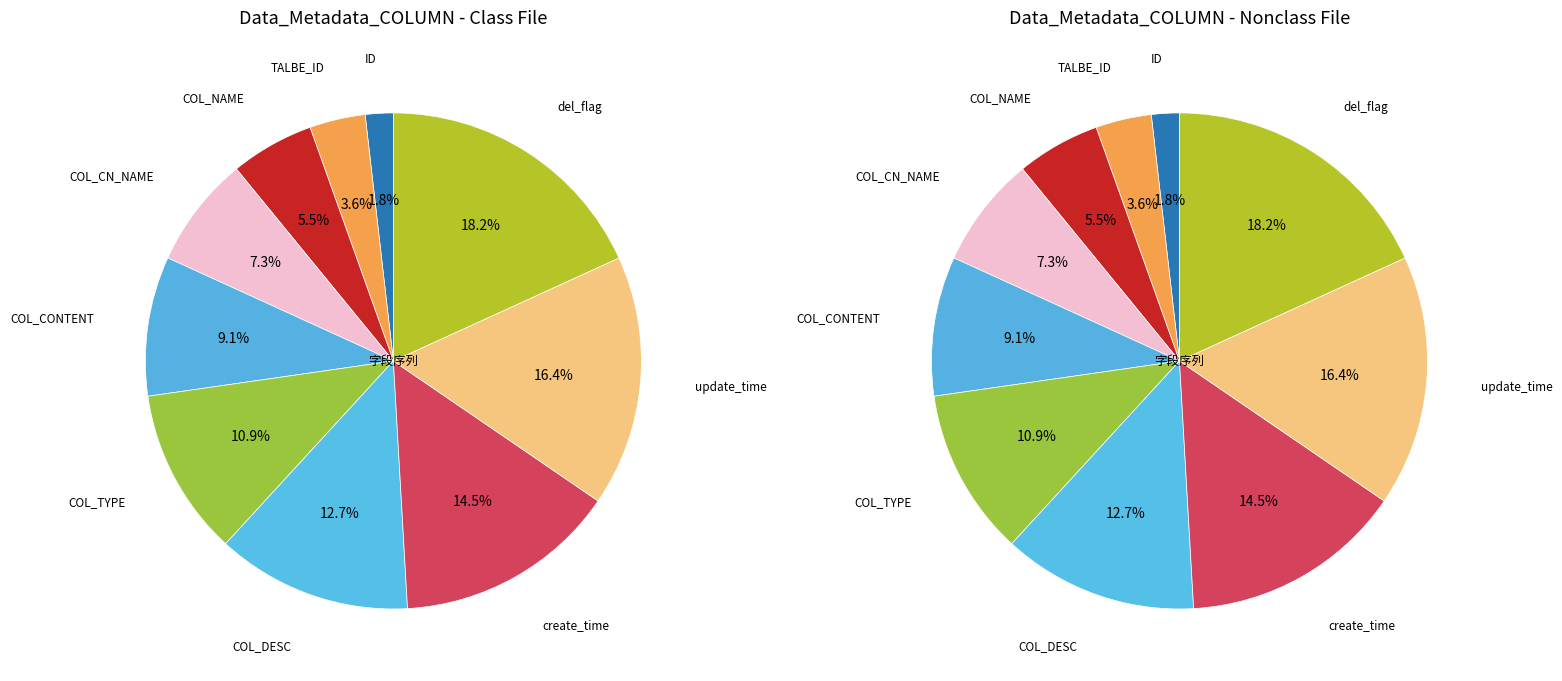

Does ID account for over 50% of the chart?

No